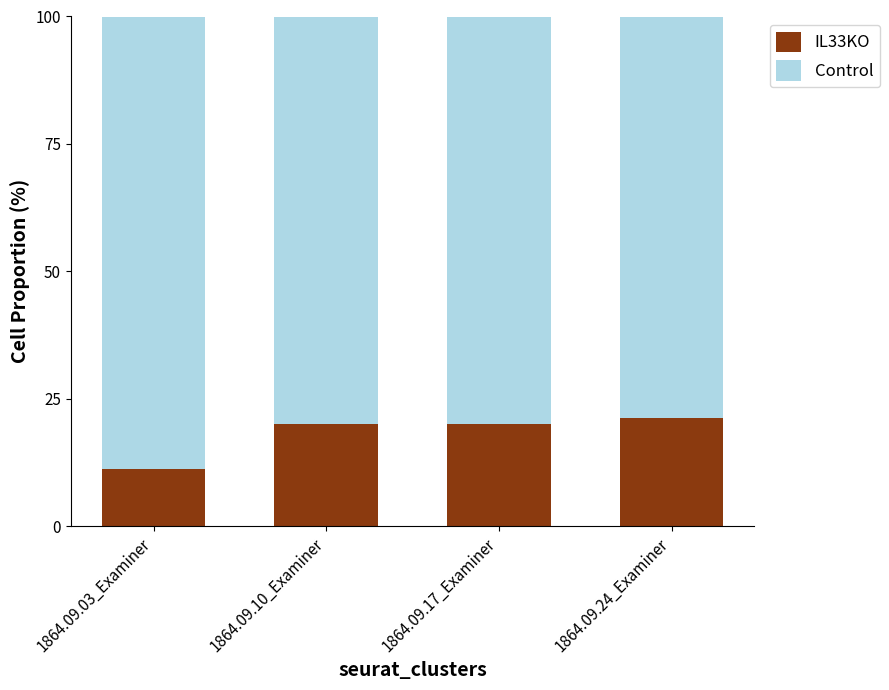

What is the total value across all series at 1864.09.17_Examiner?

100.0